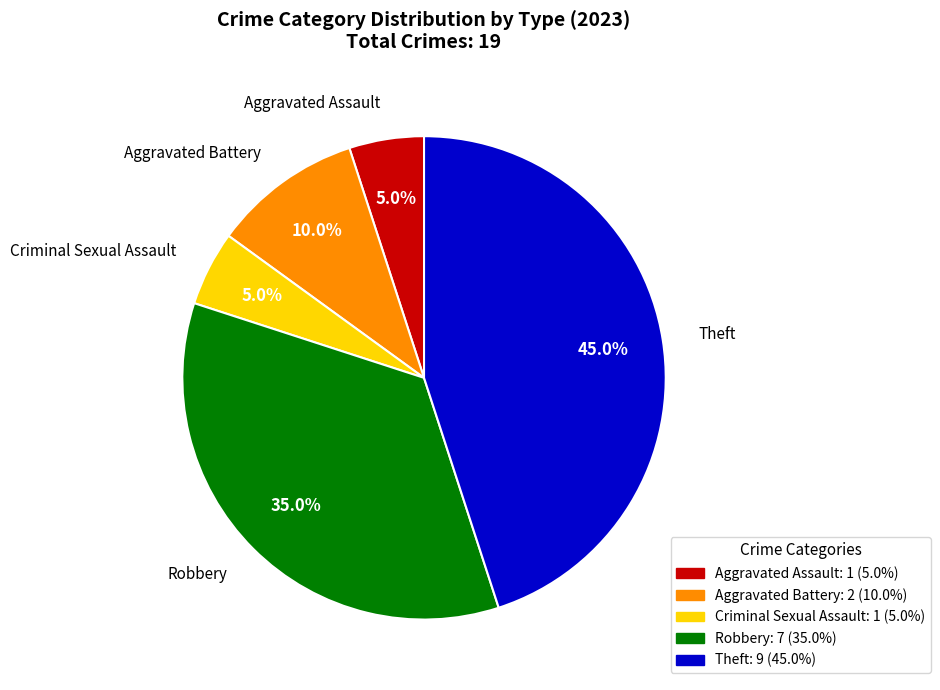

To the nearest percent, what is the difference between the largest and smallest slice percentages?

40%